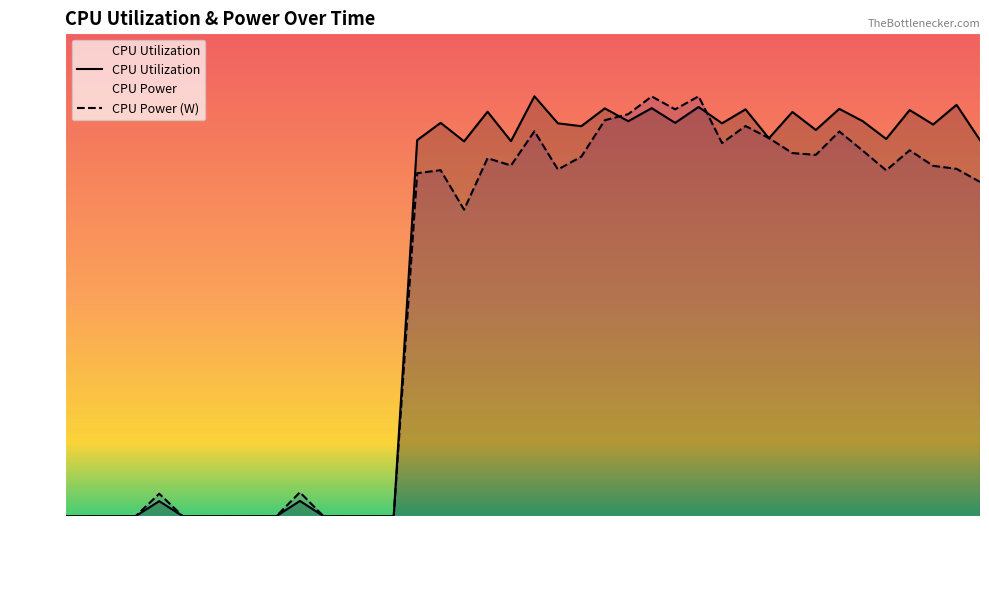

What are all the series names shown in the legend?

CPU Utilization, CPU Power (W)